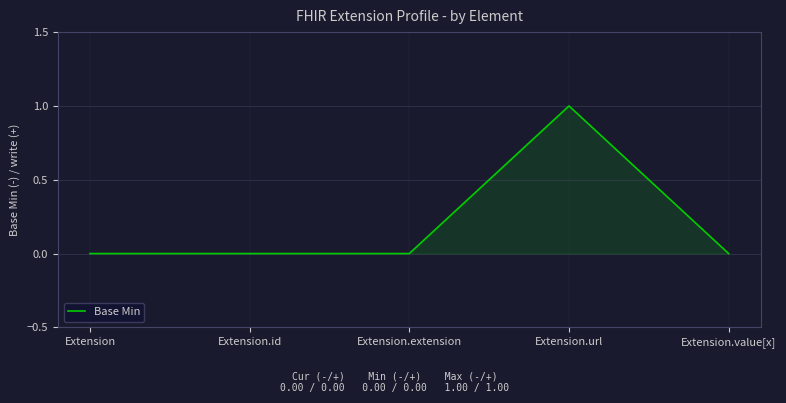

Reading left to right, transcribe all the data shown in this chart.

Extension=0	Extension.id=0	Extension.extension=0	Extension.url=1	Extension.value[x]=0